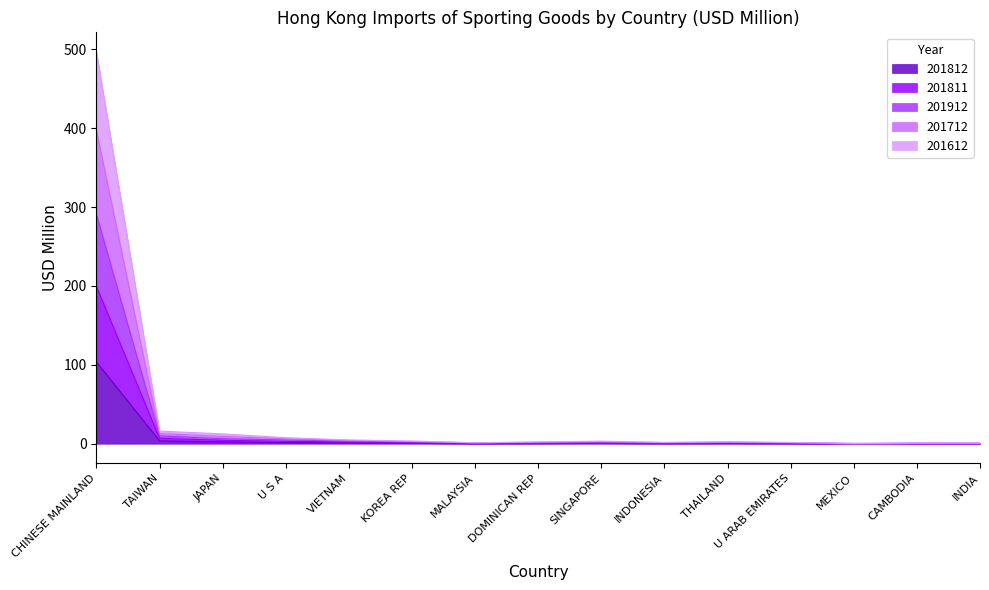

What is the lowest value of the 201912 series?

0.3